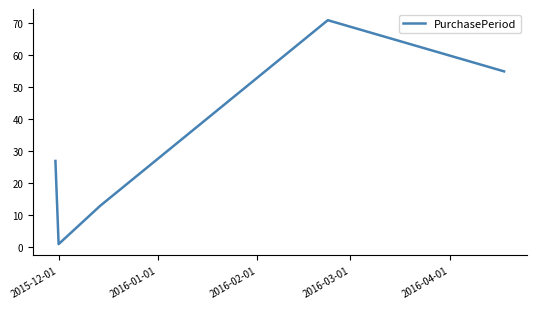

How many lines are shown in the chart?

1